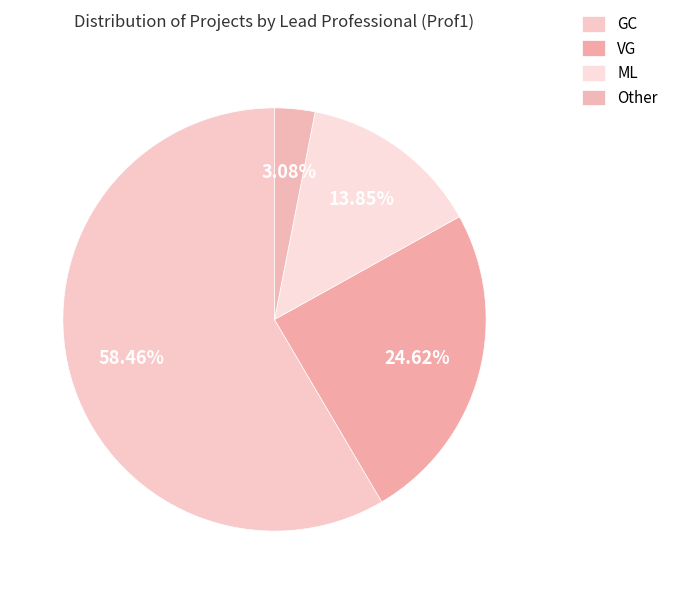

How many segments does this pie chart have?

4